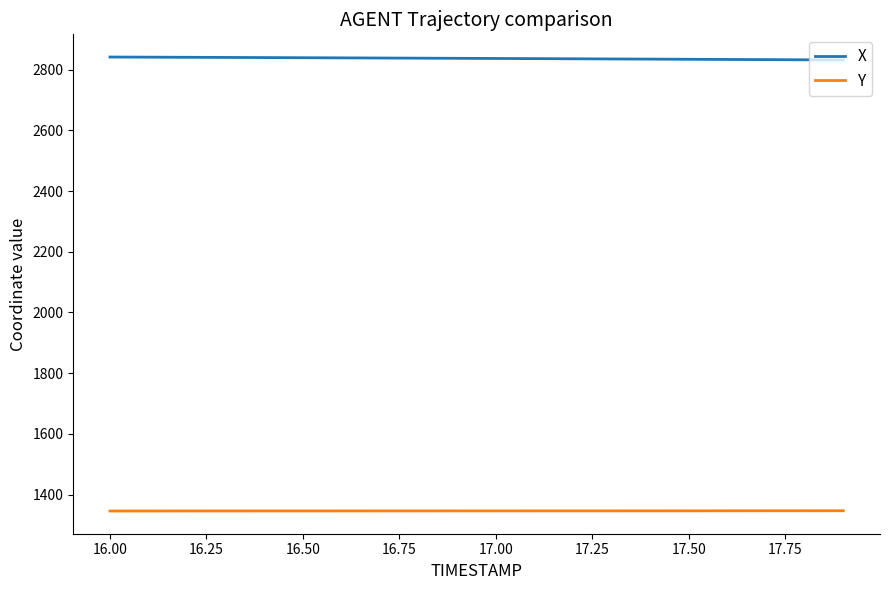

List the series in order of their overall mean, highest first.

X, Y